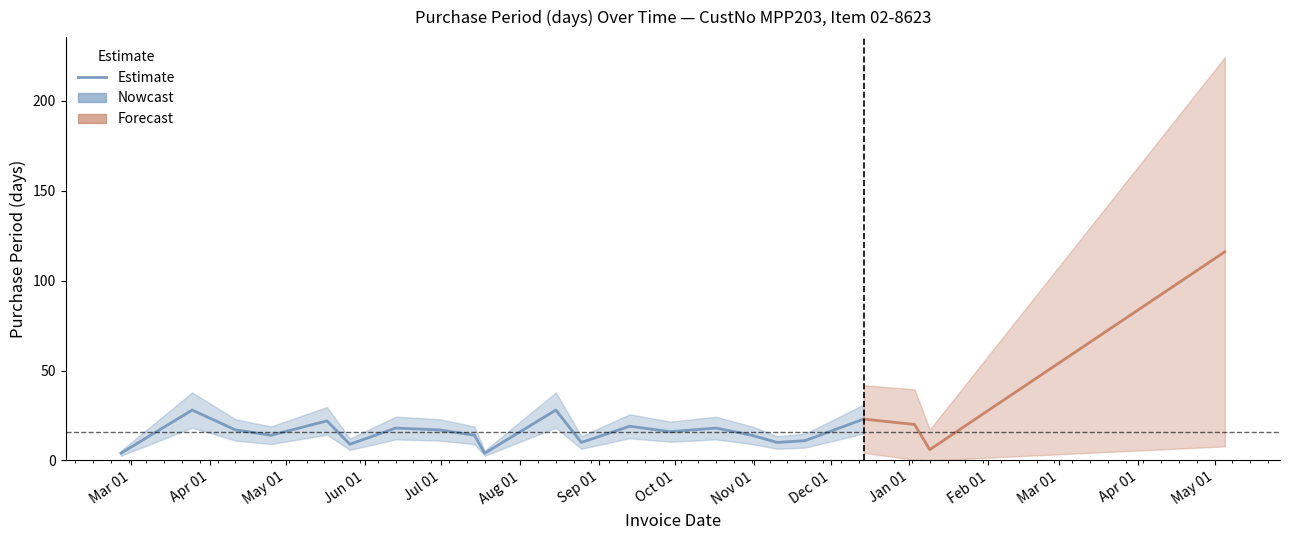

Reading left to right, extract all data points from this chart.

4	28	17	14	22	9	18	17	14	4	28	10	19	16	18	14	10	11	23	20	6	116